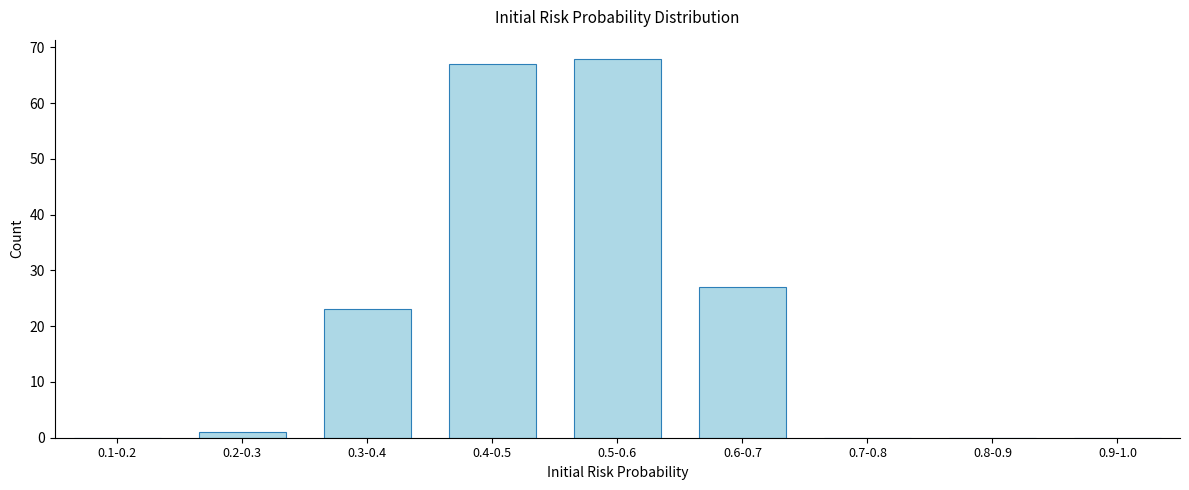

Reading left to right, transcribe all the data shown in this chart.

0.1-0.2=0	0.2-0.3=1	0.3-0.4=23	0.4-0.5=67	0.5-0.6=68	0.6-0.7=27	0.7-0.8=0	0.8-0.9=0	0.9-1.0=0